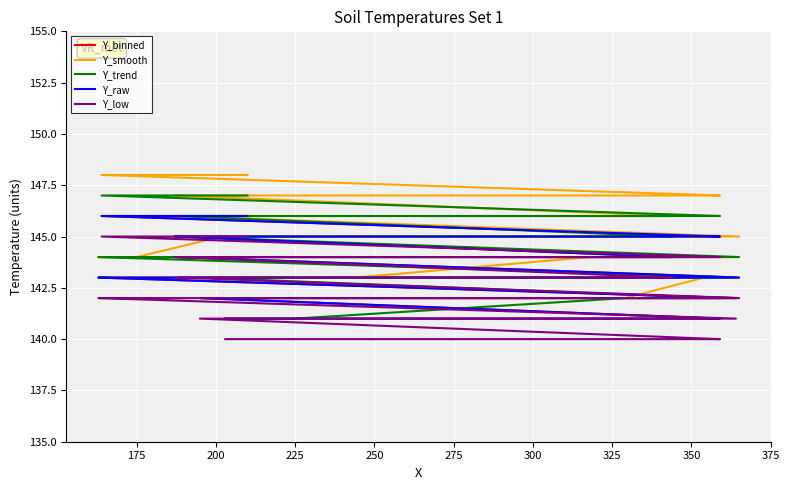

How many Y_low values are between 141 and 144?

30